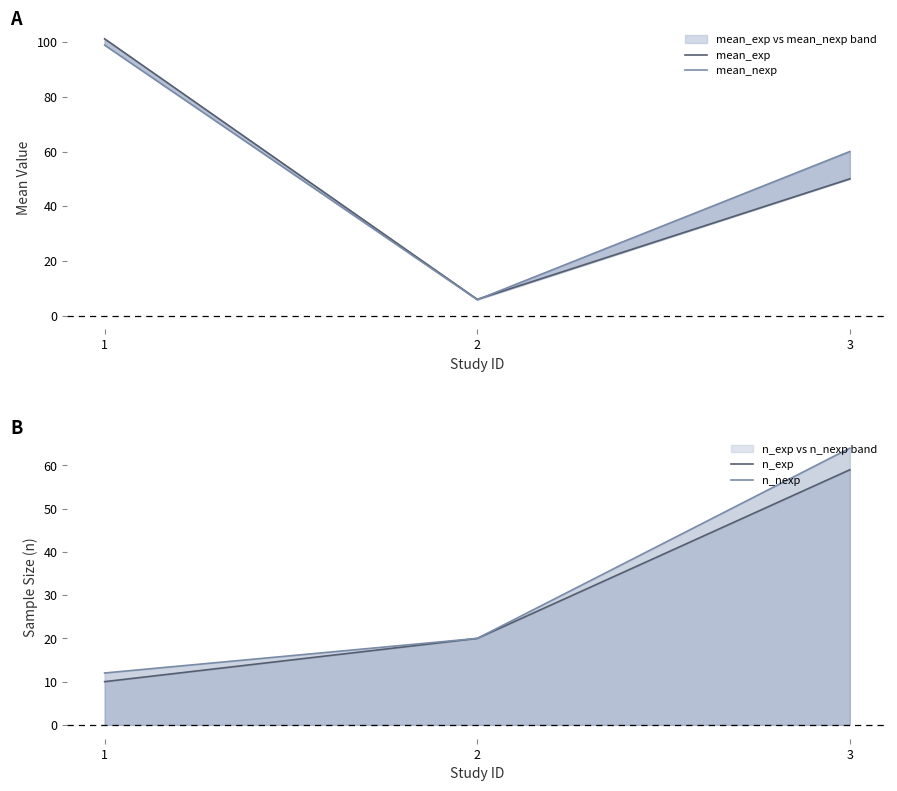

What are all the series names shown in the legend?

mean_exp, mean_nexp, n_exp, n_nexp